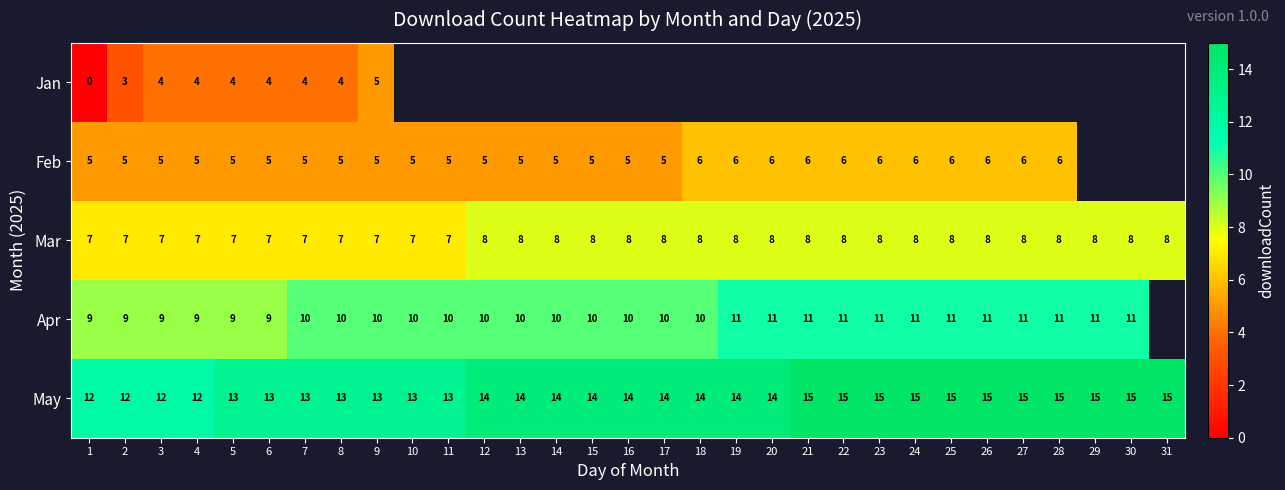

Count the Mar values in the range 7 to 8.

31